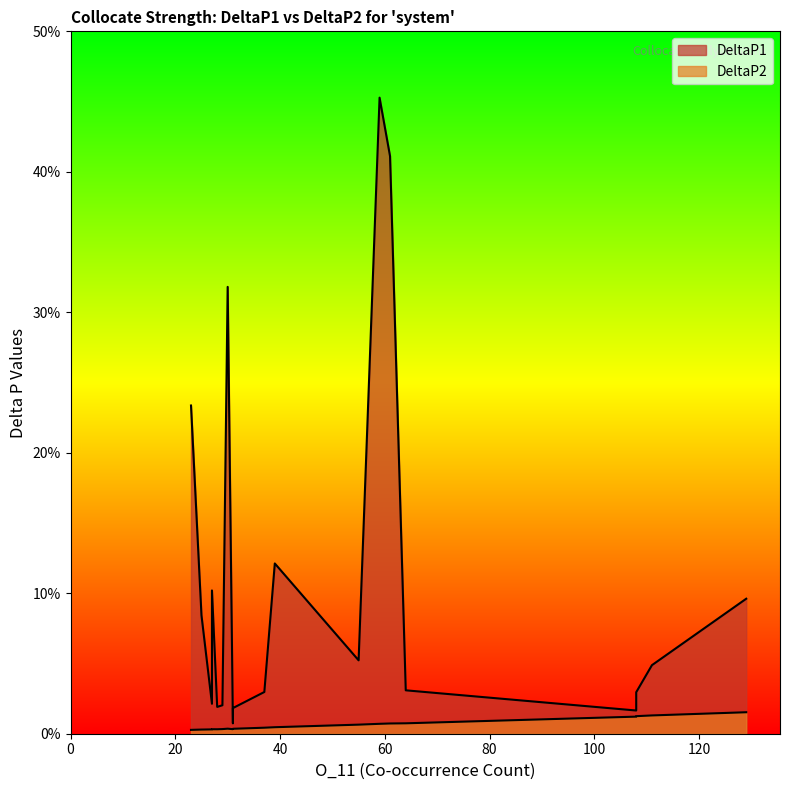

True or false: DeltaP1 and DeltaP2 cross at least once.

False